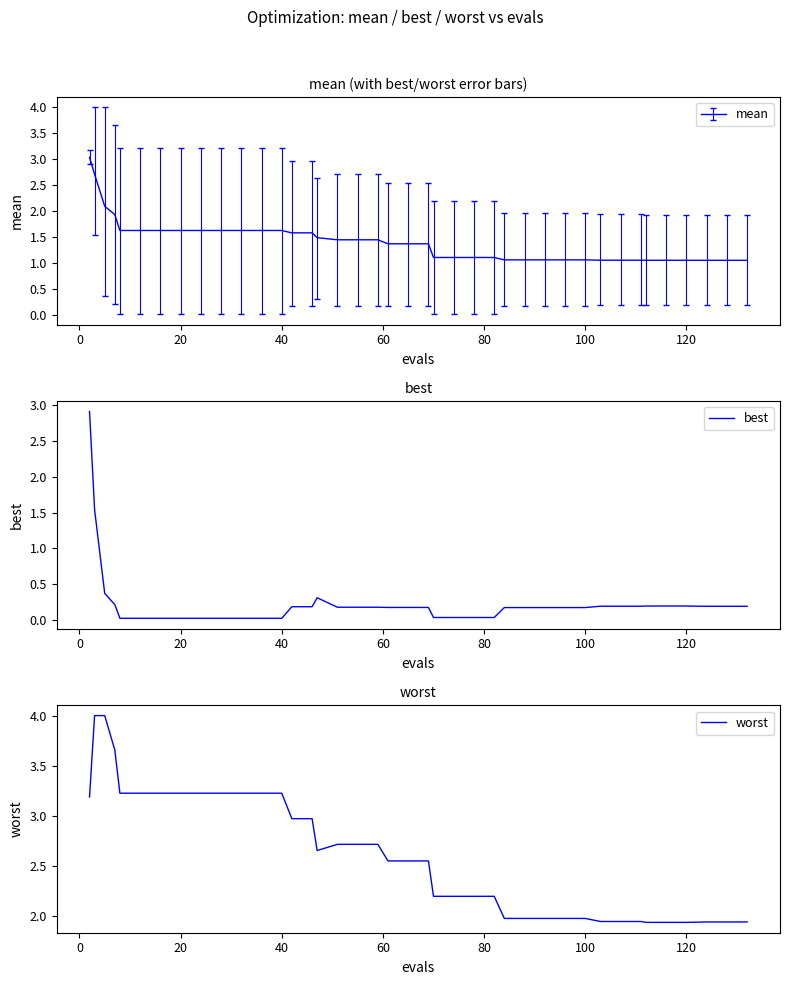

Does the chart have visible grid lines?

No